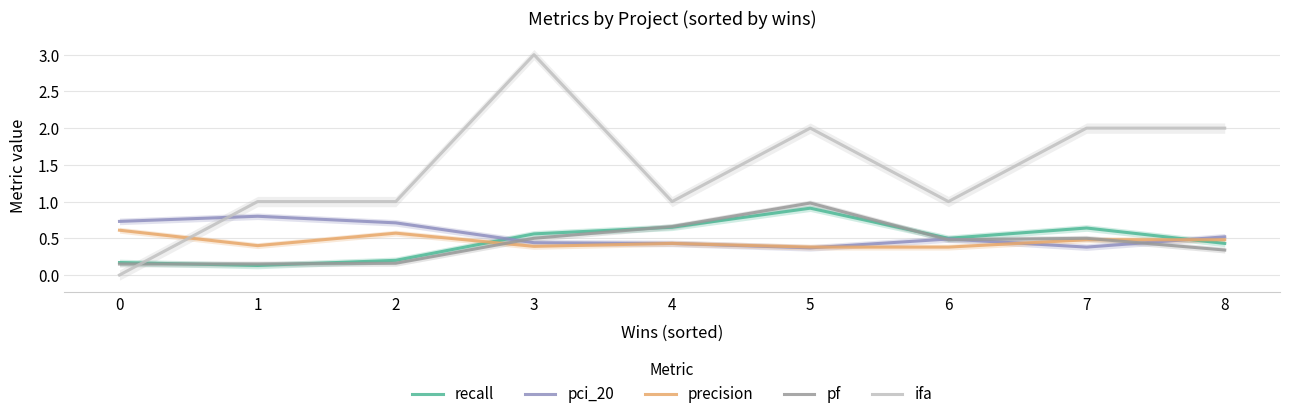

What is the value of the pci_20 point at the 8th from the left?

0.4